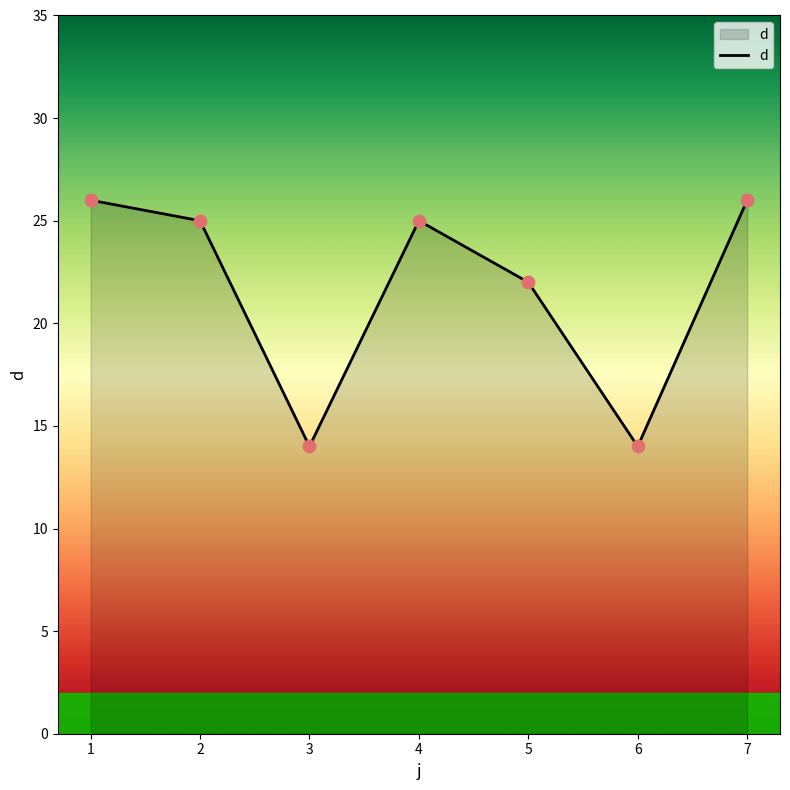

Which has a higher value, 7 or 2?

7